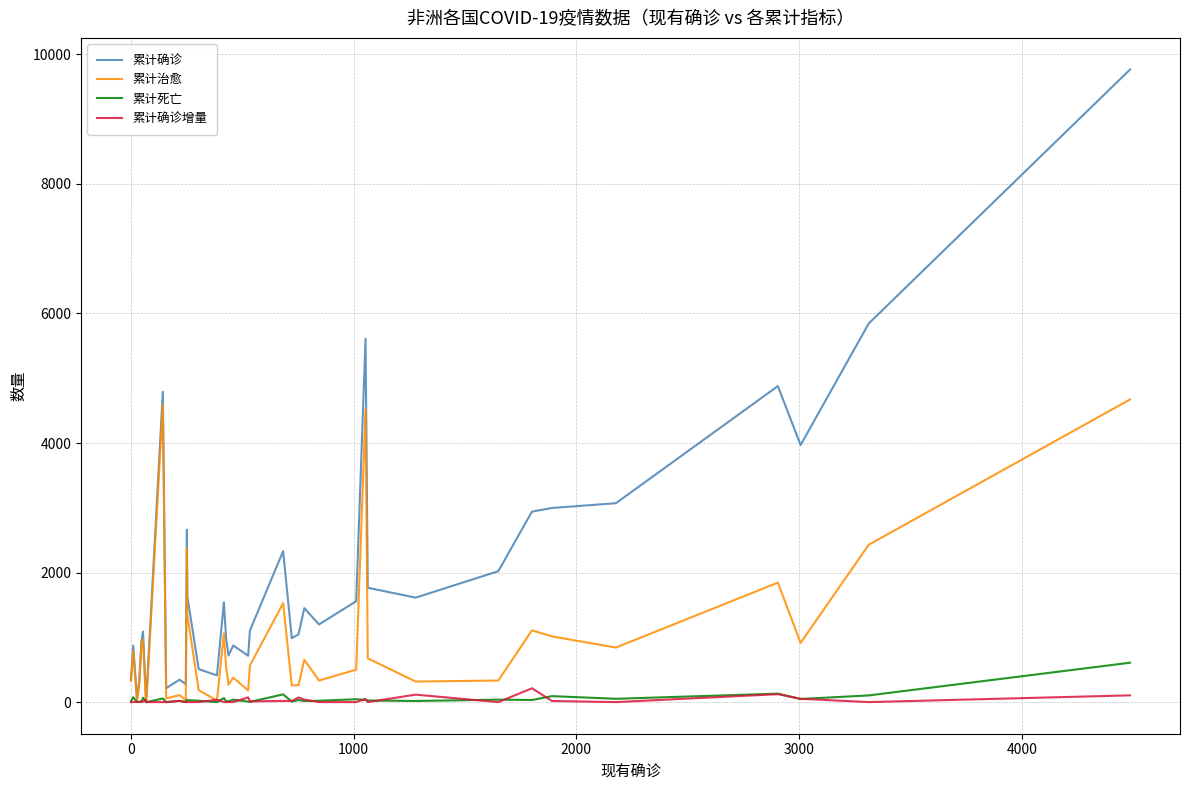

Which series has the widest spread of values?

累计确诊